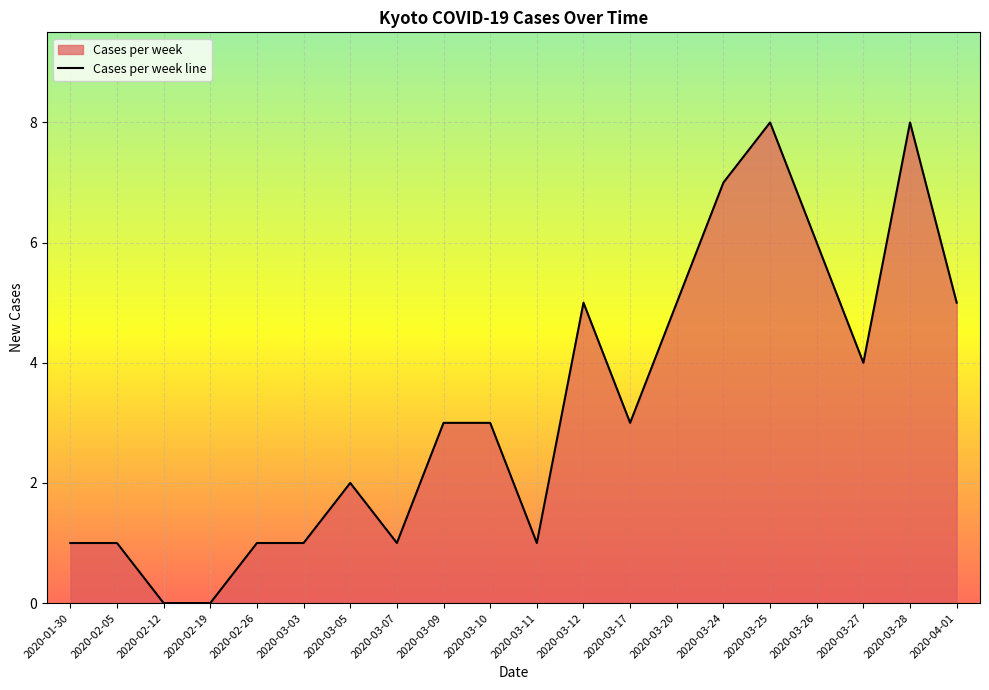

What is the approximate value at 2020-02-26?

1